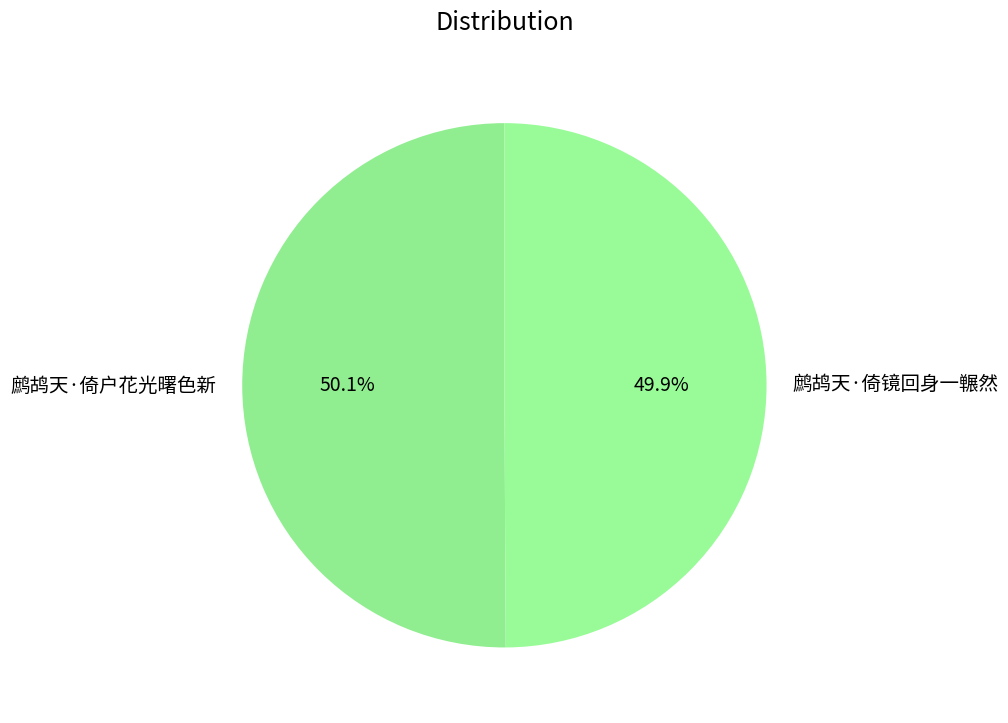

To the nearest percent, what portion does 鹧鸪天·倚镜回身一冁然 represent?

50%